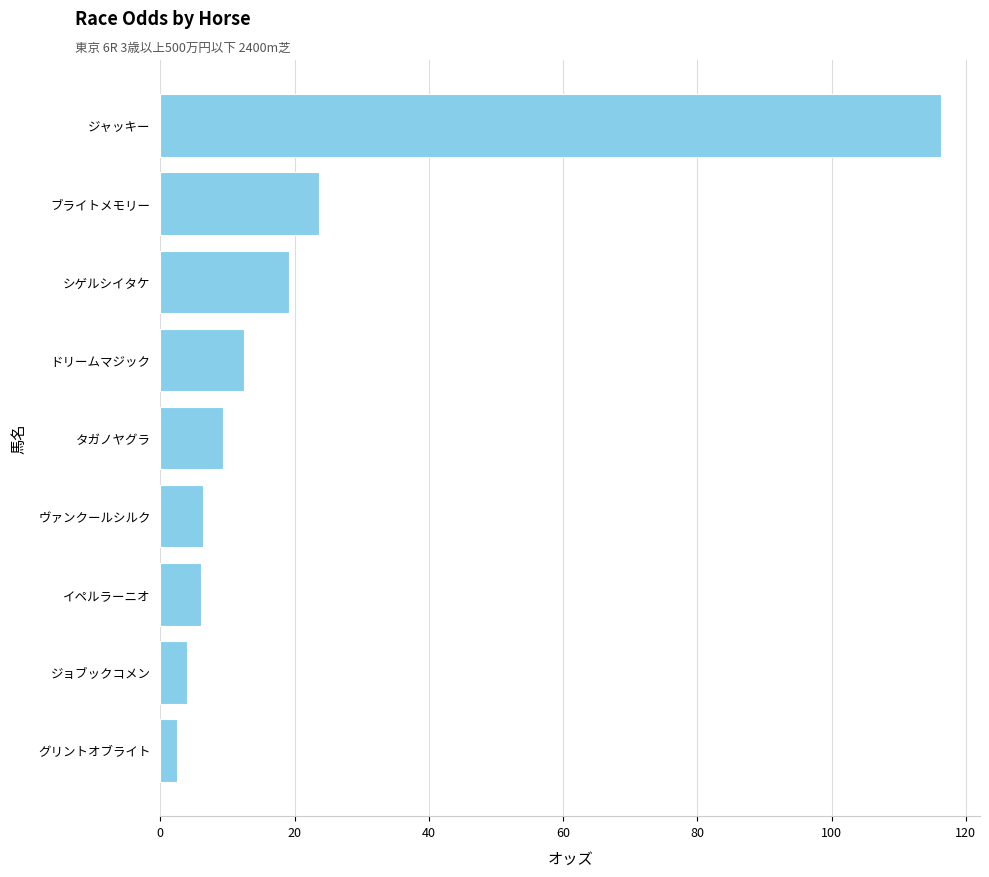

What is the ratio of the value at ジャッキー to the value at タガノヤグラ?

12.4